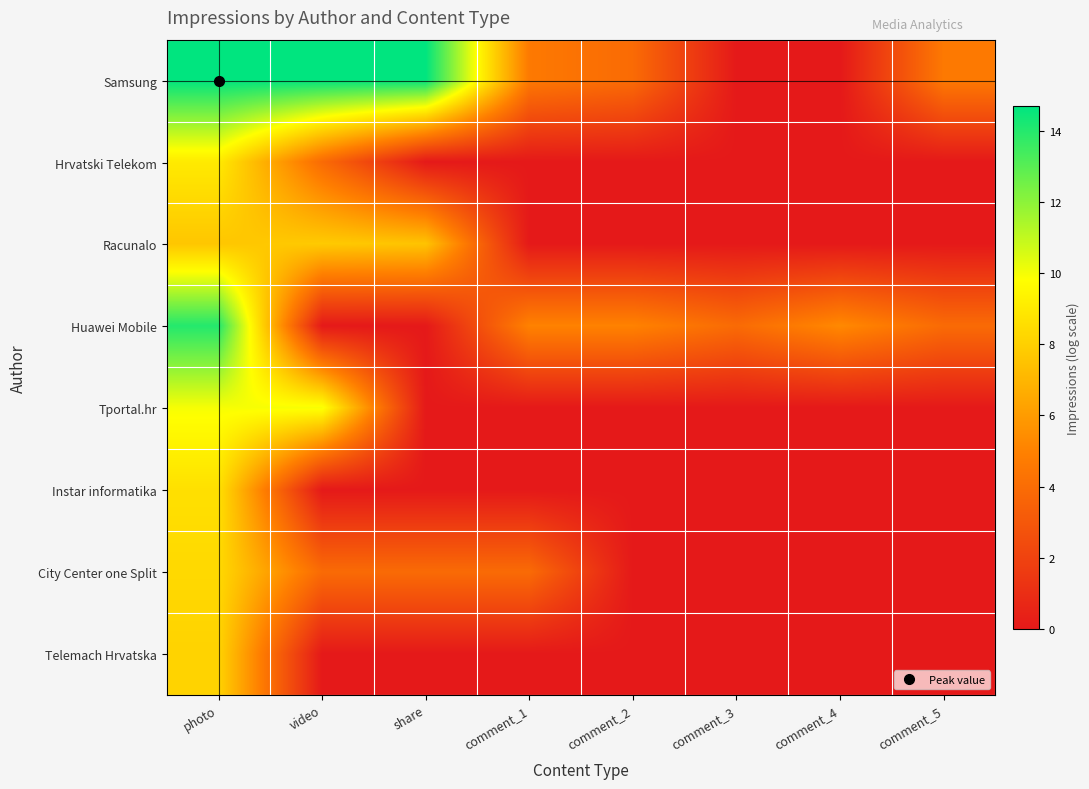

Reading left to right, what are all the values shown in this chart?

Samsung: photo=14.7	video=14.7	share=14.7	comment_1=4.6	comment_2=3.9	comment_3=0.0	comment_4=0.0	comment_5=4.6
Hrvatski Telekom: photo=9.0	video=3.9	share=0.0	comment_1=0.0	comment_2=0.0	comment_3=0.0	comment_4=0.0	comment_5=0.0
Racunalo: photo=7.6	video=7.8	share=7.5	comment_1=0.0	comment_2=0.0	comment_3=0.0	comment_4=0.0	comment_5=0.0
Huawei Mobile: photo=14.0	video=0.0	share=0.0	comment_1=5.0	comment_2=5.0	comment_3=3.9	comment_4=5.3	comment_5=3.9
Tportal.hr: photo=10.0	video=10.0	share=0.0	comment_1=0.0	comment_2=0.0	comment_3=0.0	comment_4=0.0	comment_5=0.0
Instar informatika: photo=8.6	video=0.0	share=0.0	comment_1=0.0	comment_2=0.0	comment_3=0.0	comment_4=0.0	comment_5=0.0
City Center one Split: photo=8.3	video=3.9	share=3.9	comment_1=3.9	comment_2=0.0	comment_3=0.0	comment_4=0.0	comment_5=0.0
Telemach Hrvatska: photo=8.1	video=0.0	share=0.0	comment_1=0.0	comment_2=0.0	comment_3=0.0	comment_4=0.0	comment_5=0.0